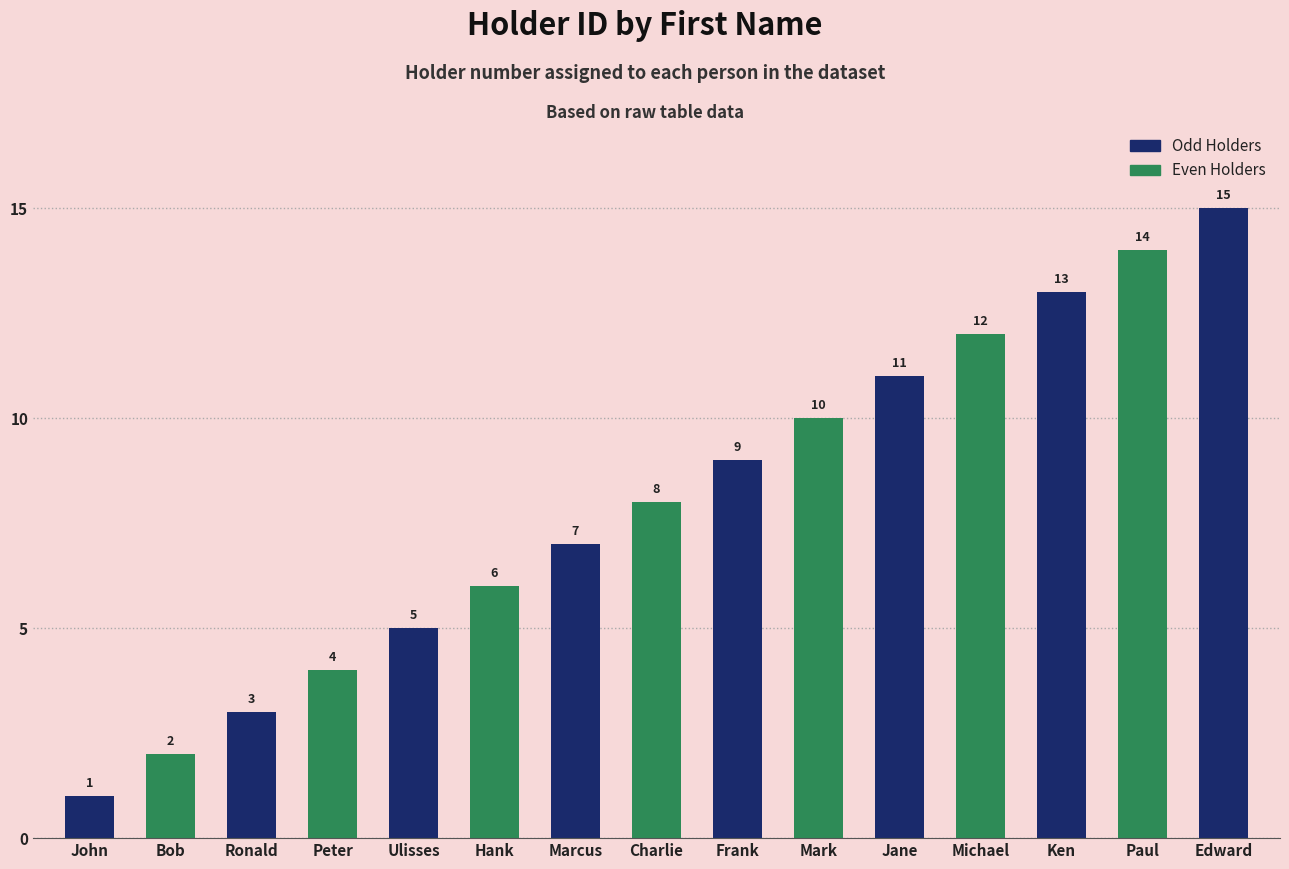

The value at John is 1. True or false?

True